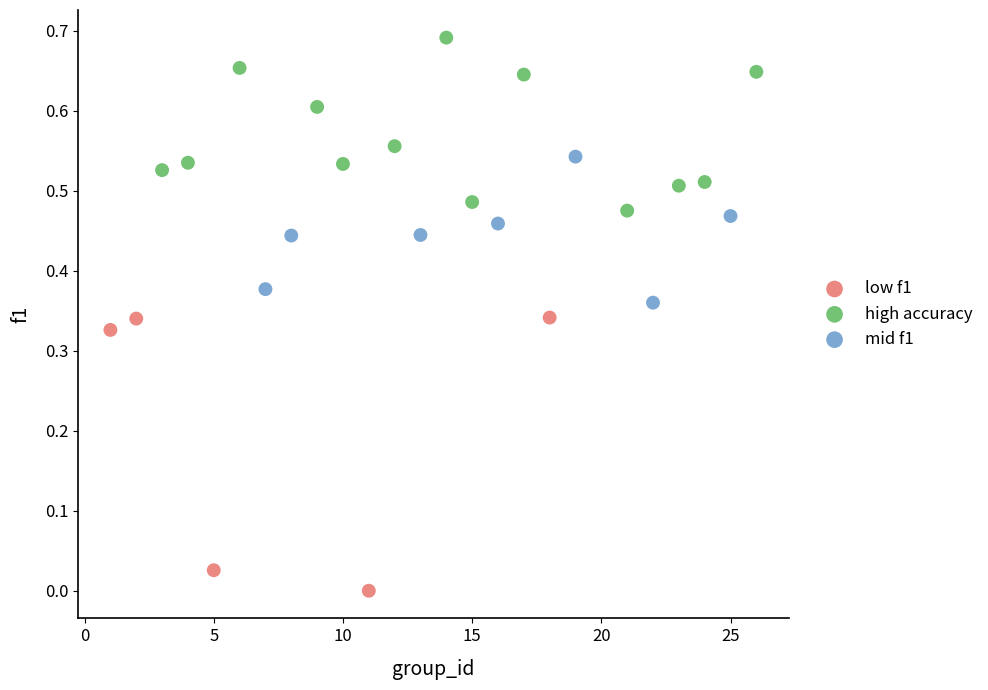

Which series has the widest spread of Y values?

low f1